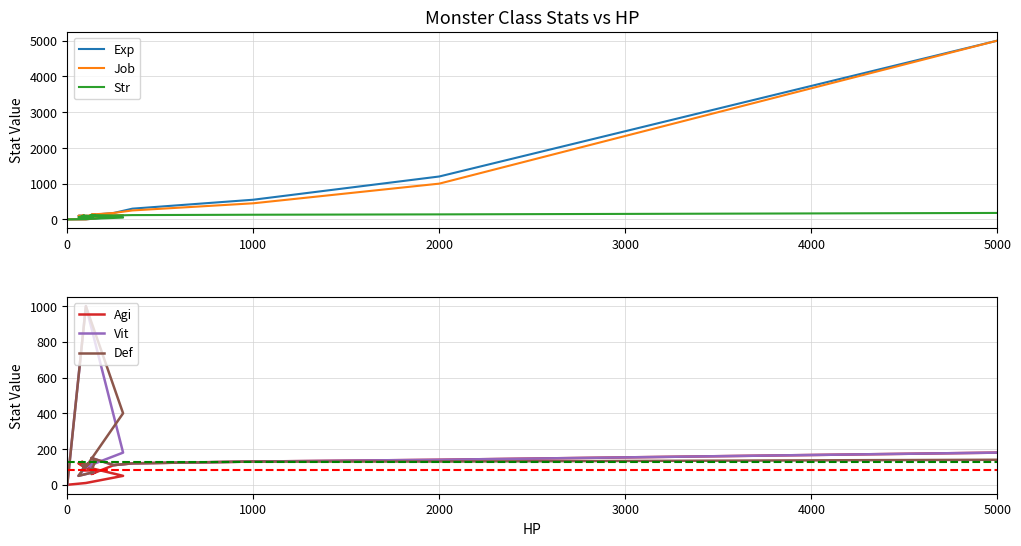

What is the label of the 18th point from the right?

1000